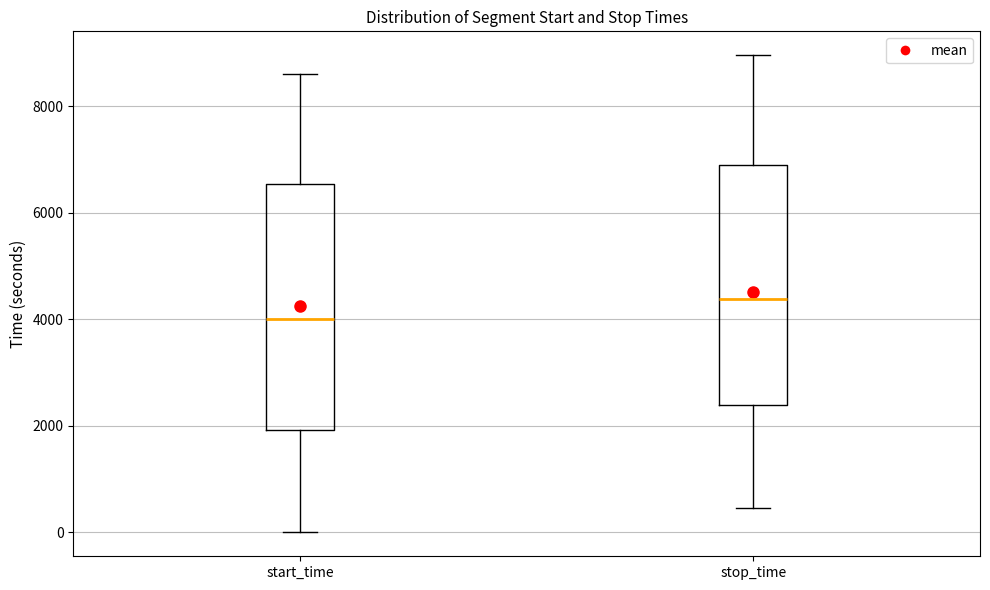

Where does the lower whisker of the box for stop_time end on the y-axis? The values are not printed on the chart, so give them approximately, as read against the axis.

400